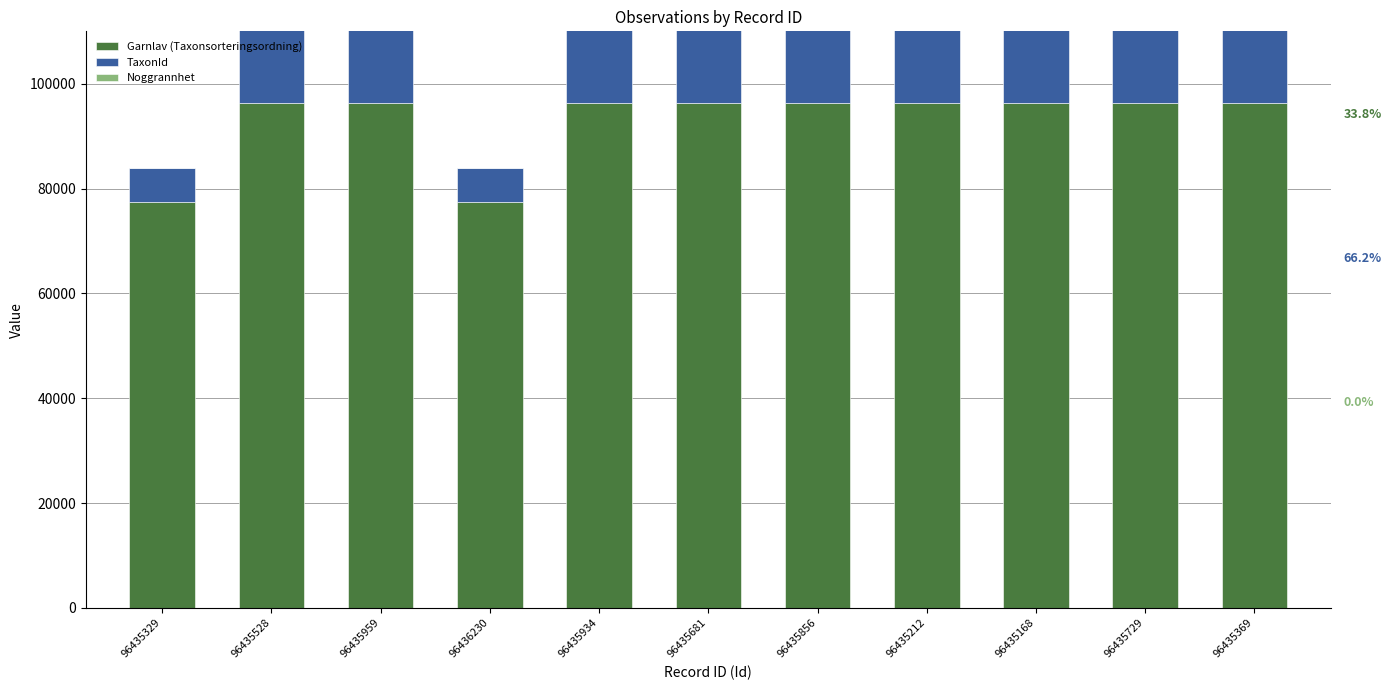

What is the value of the Noggrannhet bar at the 11th from the left?

25